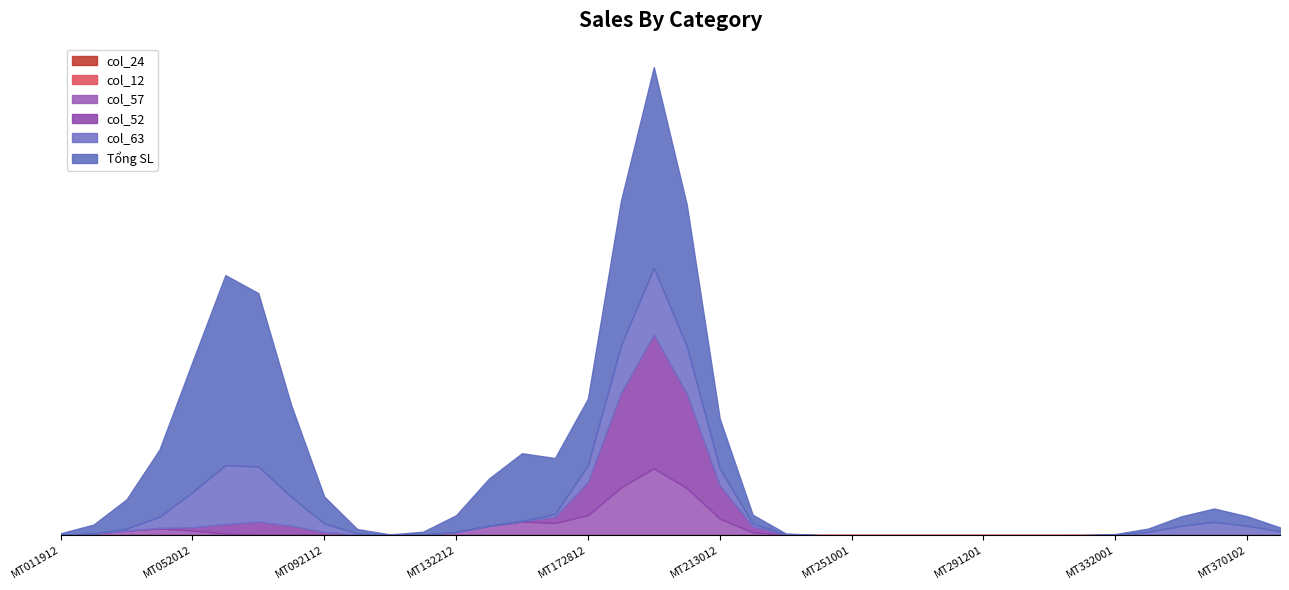

How many distinct data groups are displayed?

6